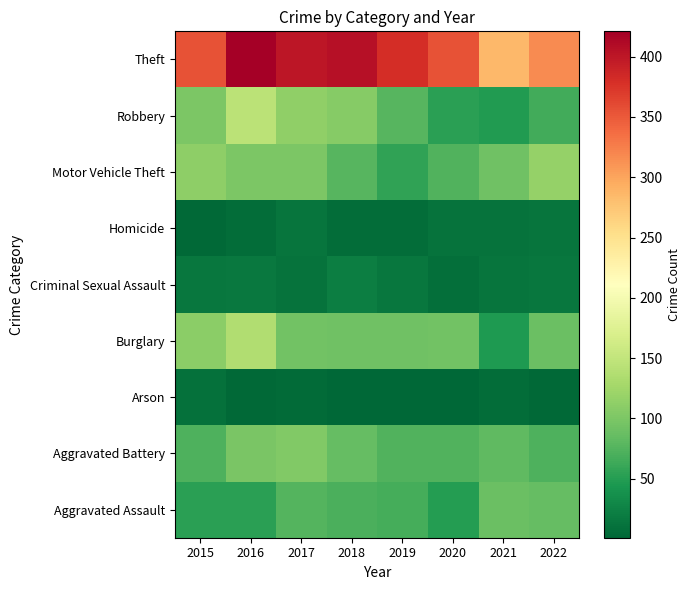

How many categories are shown in the chart?

8